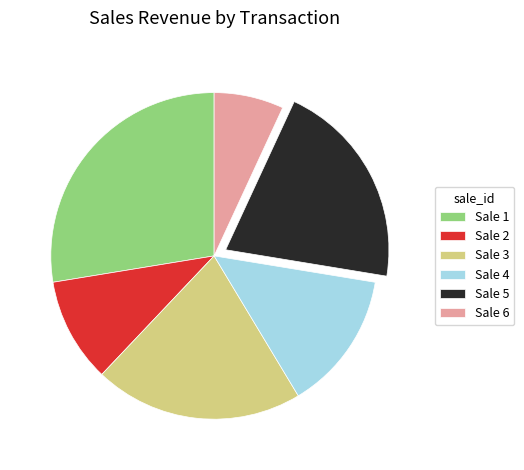

How many segments does this pie chart have?

6